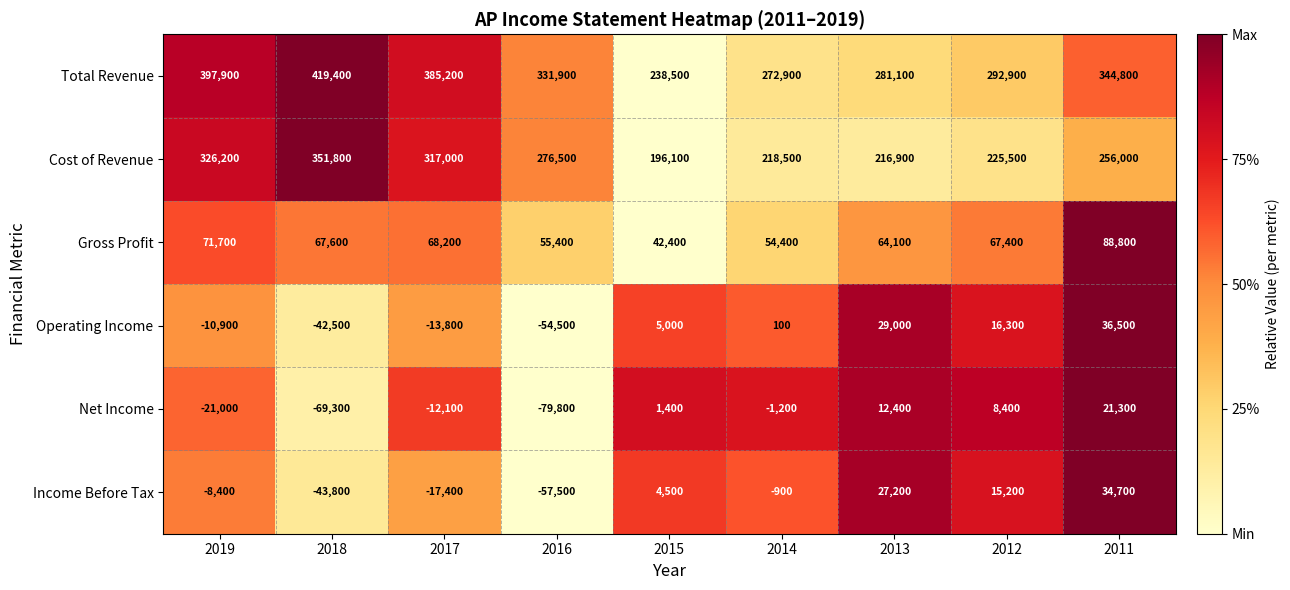

At which label does Total Revenue reach its peak?

2018